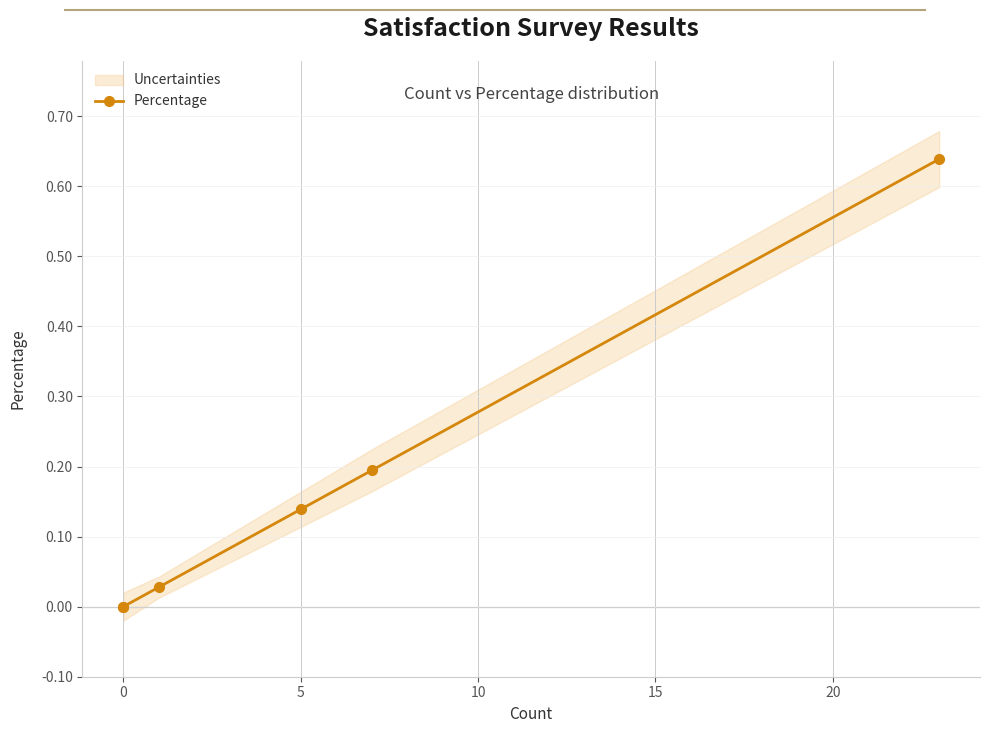

What is the difference between the second highest and minimum values?

0.2